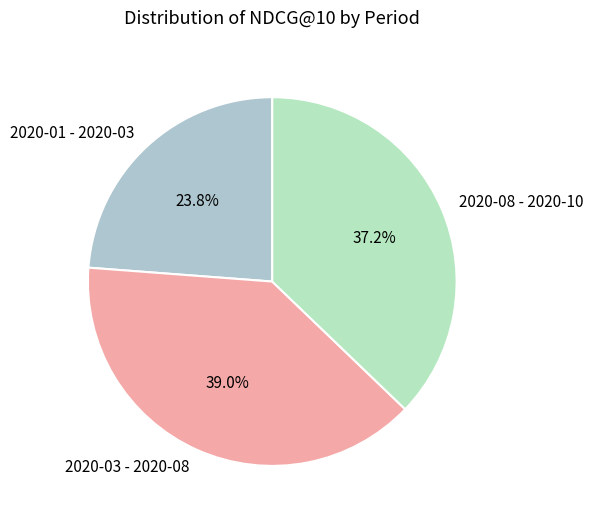

Is there a majority slice in this chart?

No